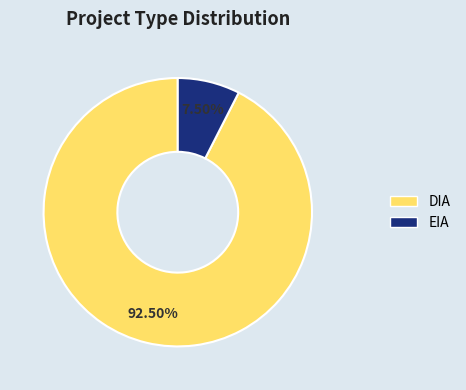

True or false: DIA accounts for 79% of the total.

False